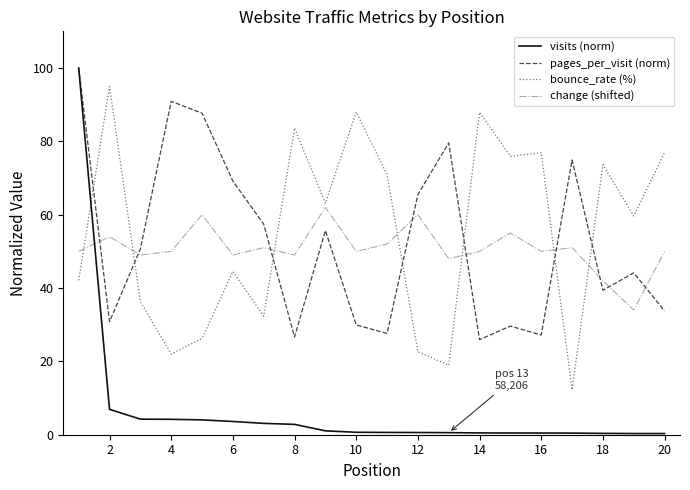

What is the average value of the change (shifted) series?

50.8